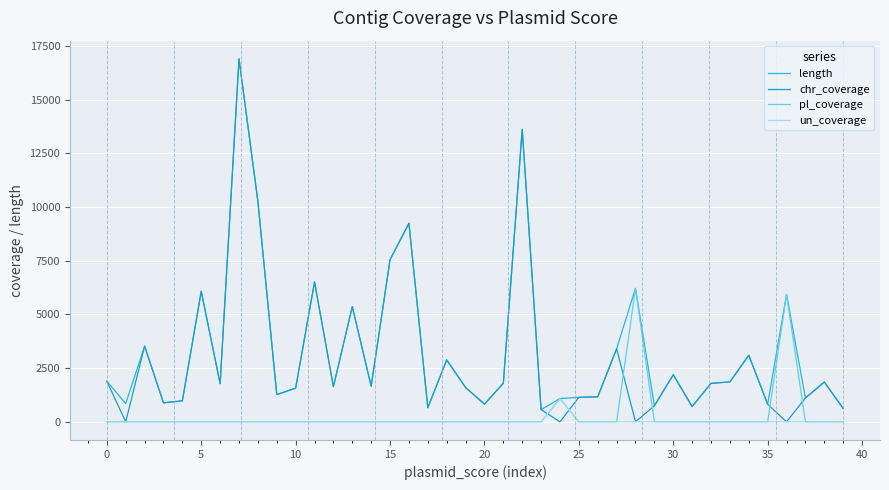

After their last crossing, which series has the higher values: un_coverage or chr_coverage?

chr_coverage